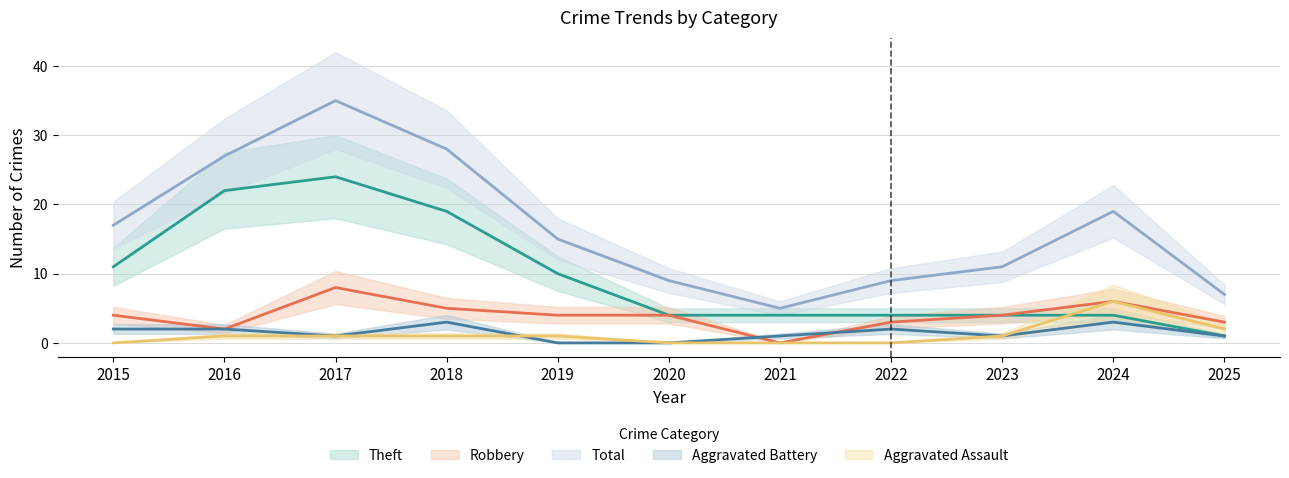

How many lines are shown in the chart?

5